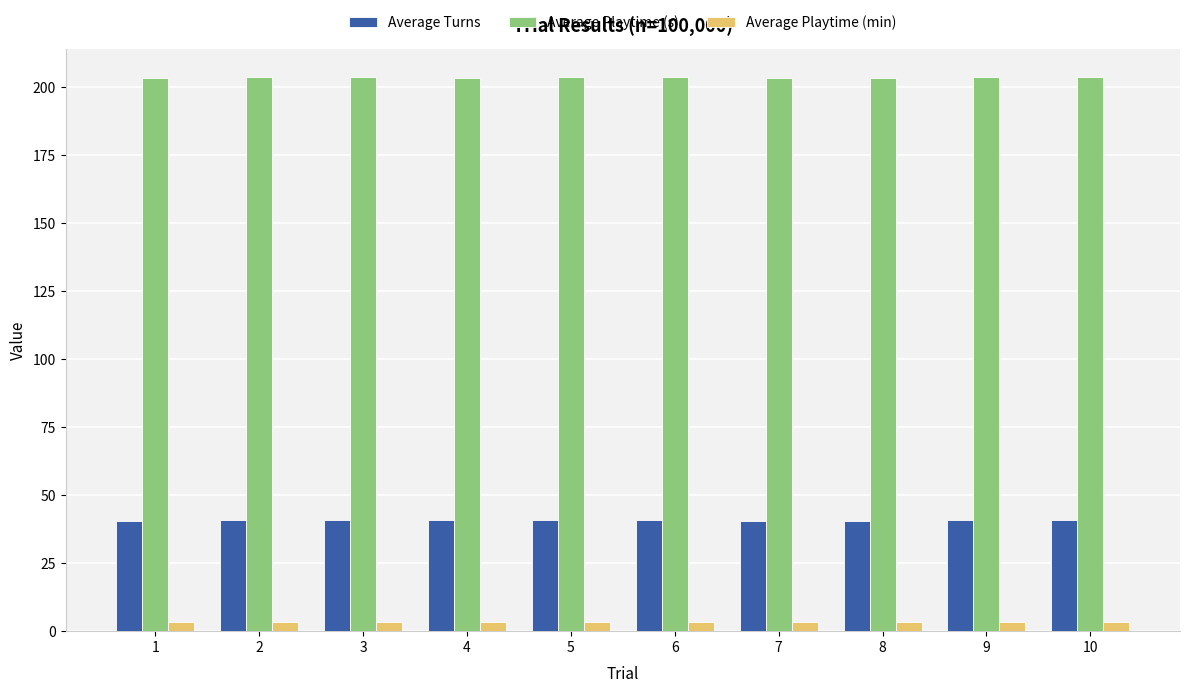

True or false: Average Playtime (s) has a value of 203.0 at 8.

True